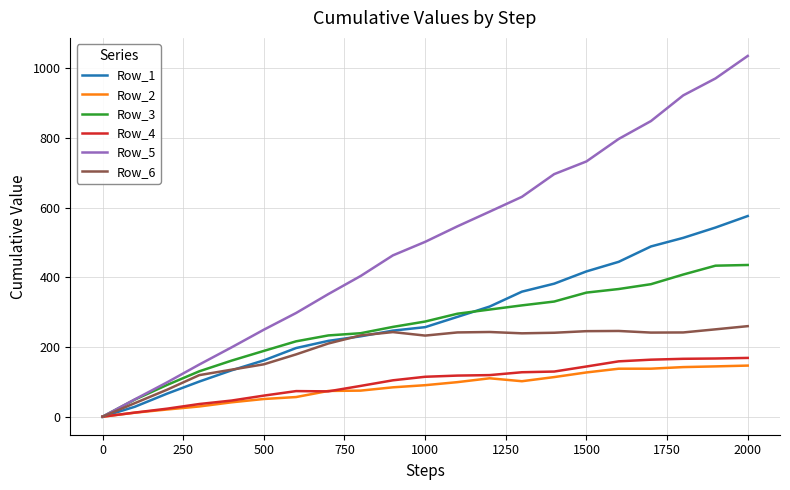

Which series has the widest spread of values?

Row_5